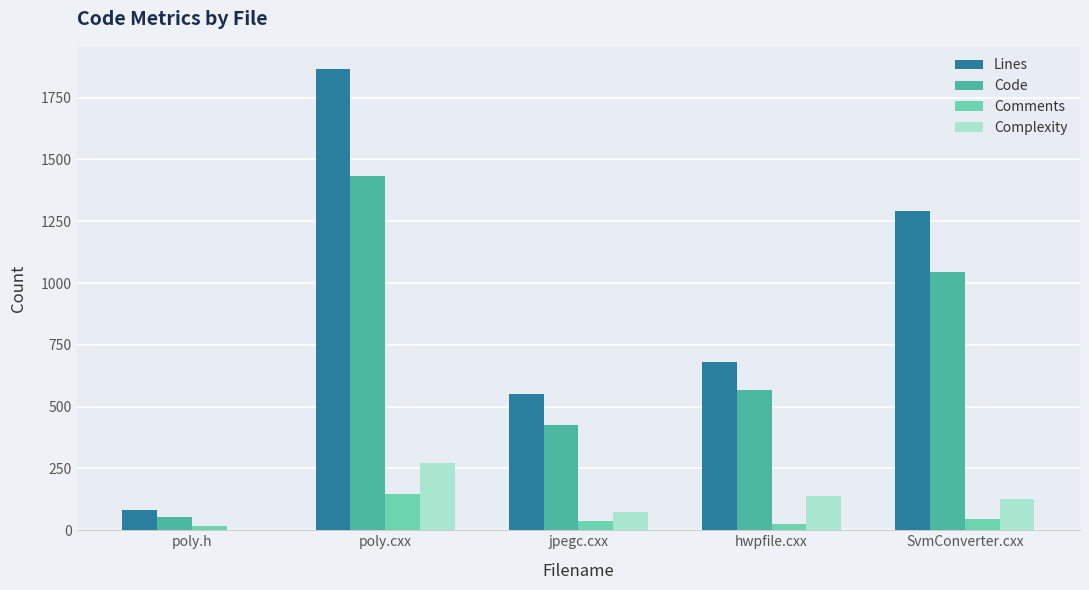

Count the number of data series in this chart.

4